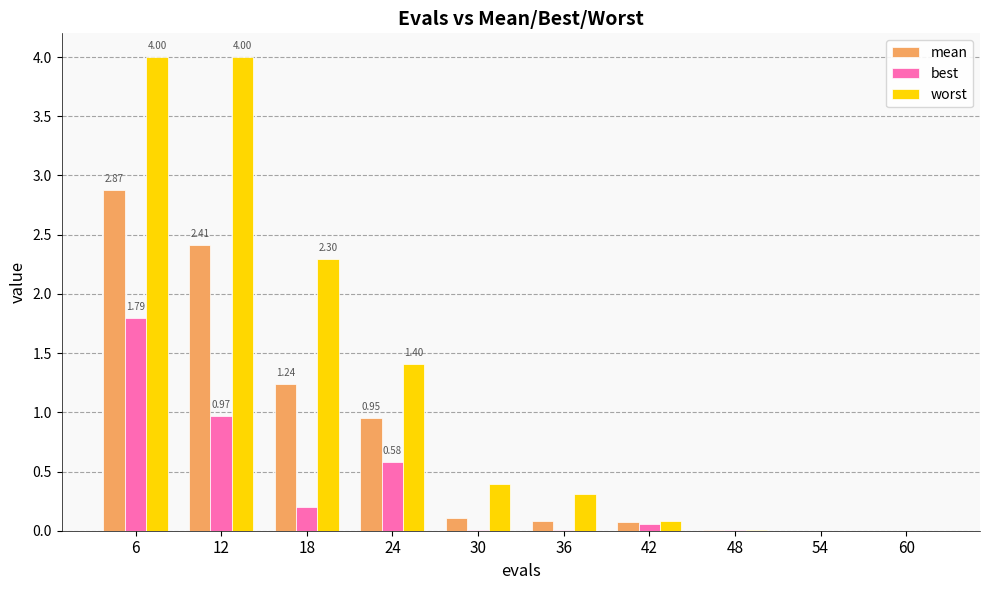

How many groups of bars are there?

10